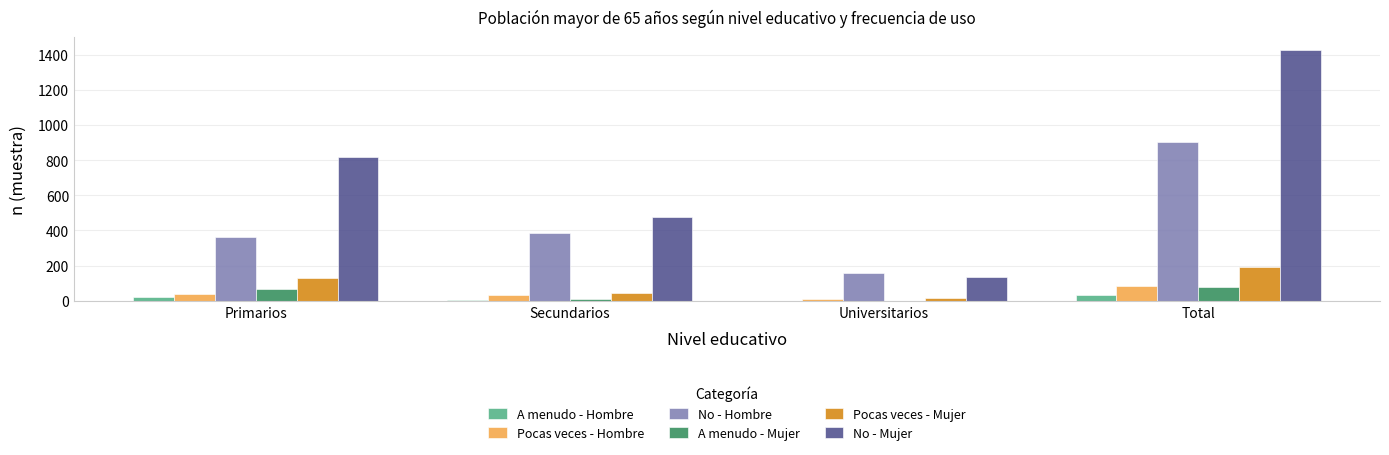

Which series has the largest total across all categories?

No - Mujer